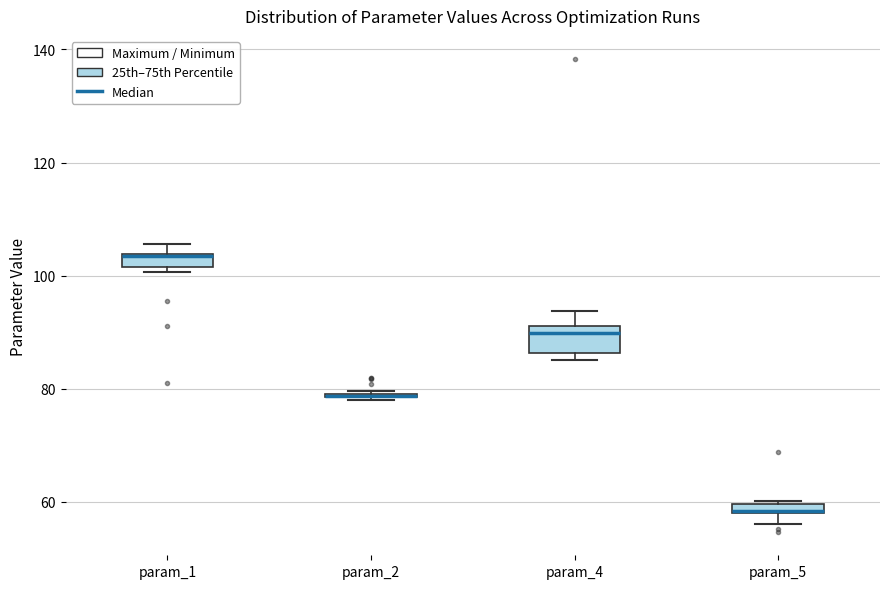

Which box is the tallest, from its lower edge to its upper edge?

param_4